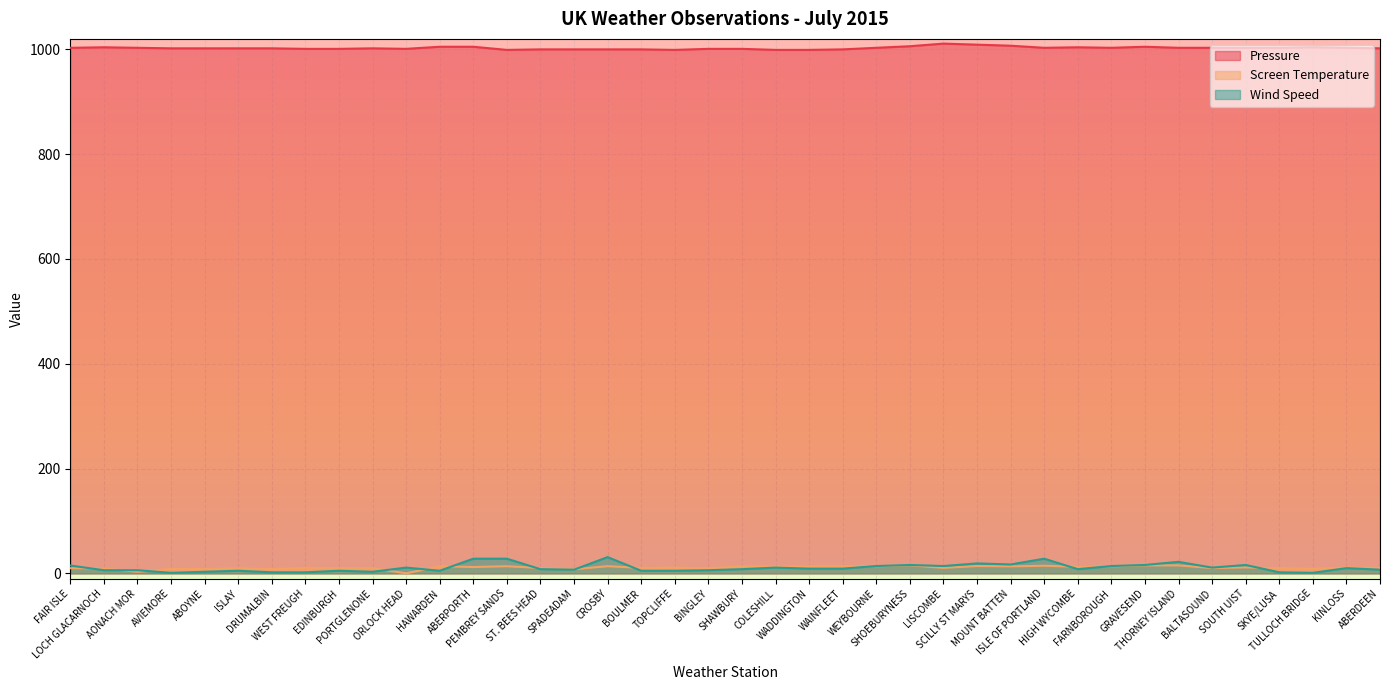

What is the label of the 28th point from the left?

SCILLY ST MARYS